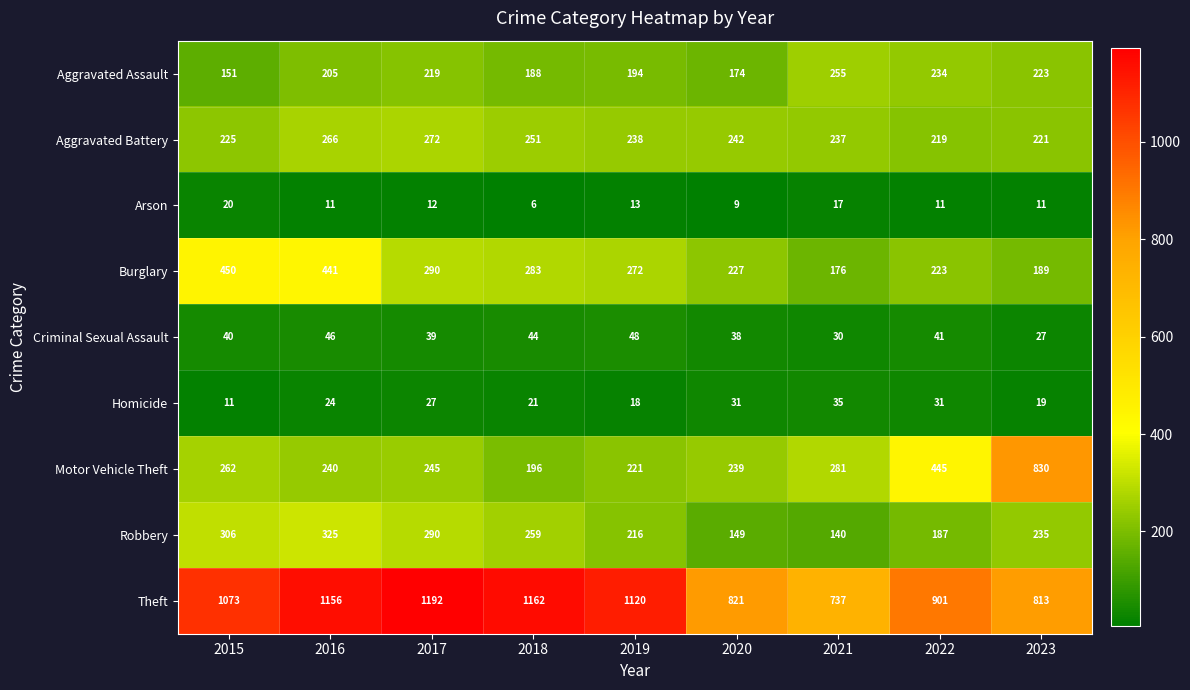

What is the difference between the Aggravated Battery values at 2020 and 2018?

9